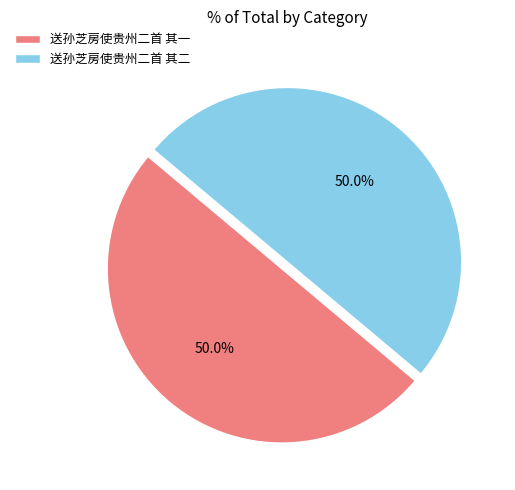

Combined, do 送孙芝房使贵州二首 其一 and 送孙芝房使贵州二首 其二 account for over 50%?

Yes